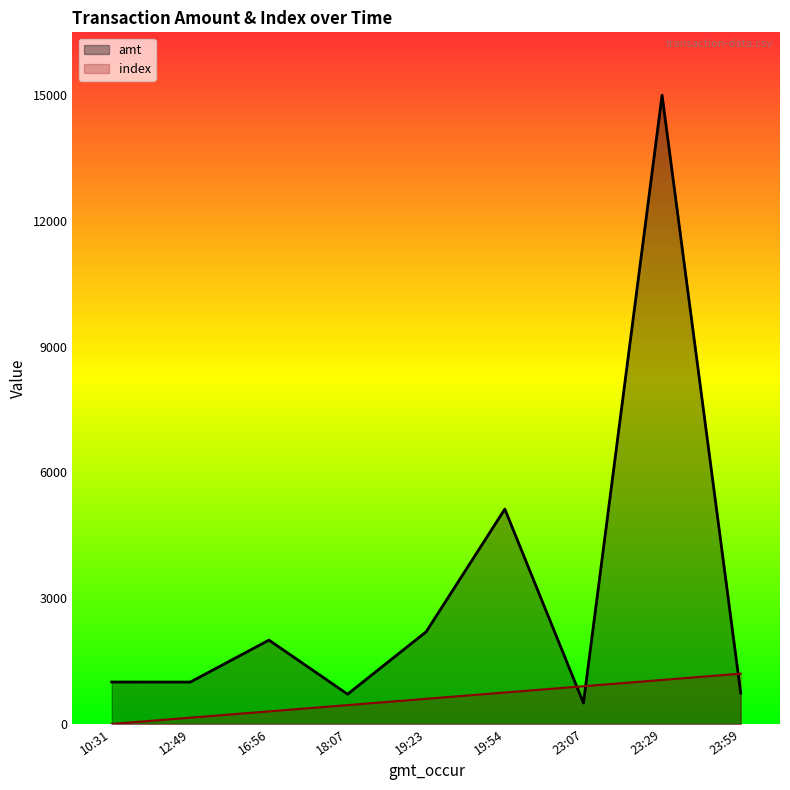

Reading left to right, what are all the values shown in this chart?

amt: 1000	999	2000	710	2200	5126	500	15000	739
index: 0	150	300	450	600	750	900	1050	1200